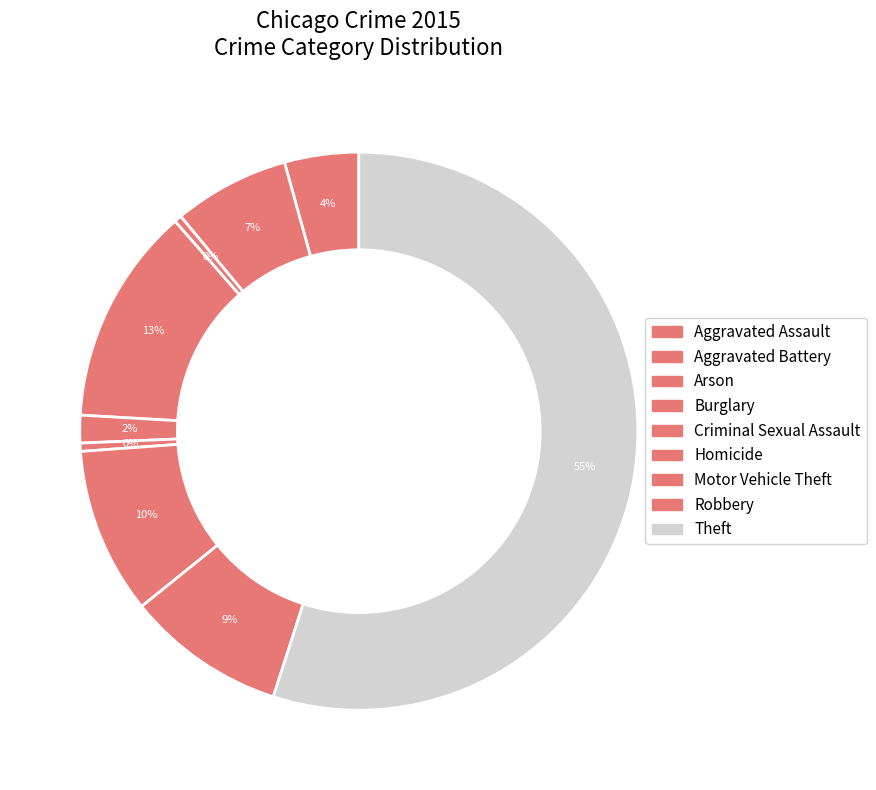

Is the sum of Motor Vehicle Theft and Aggravated Assault greater than half?

No